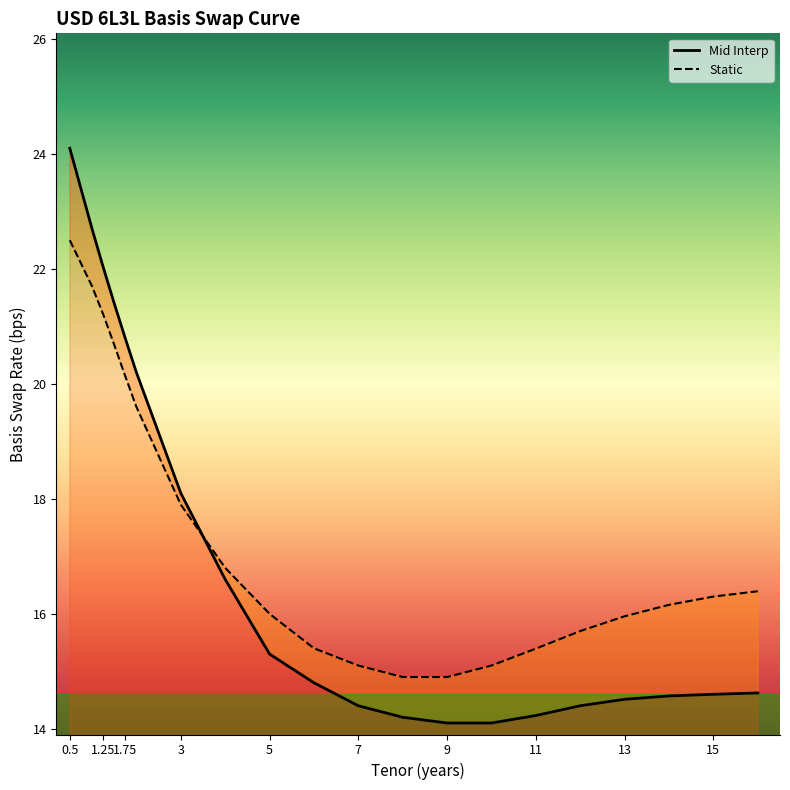

The value of Mid Interp at 8 is 24.3. True or false?

False